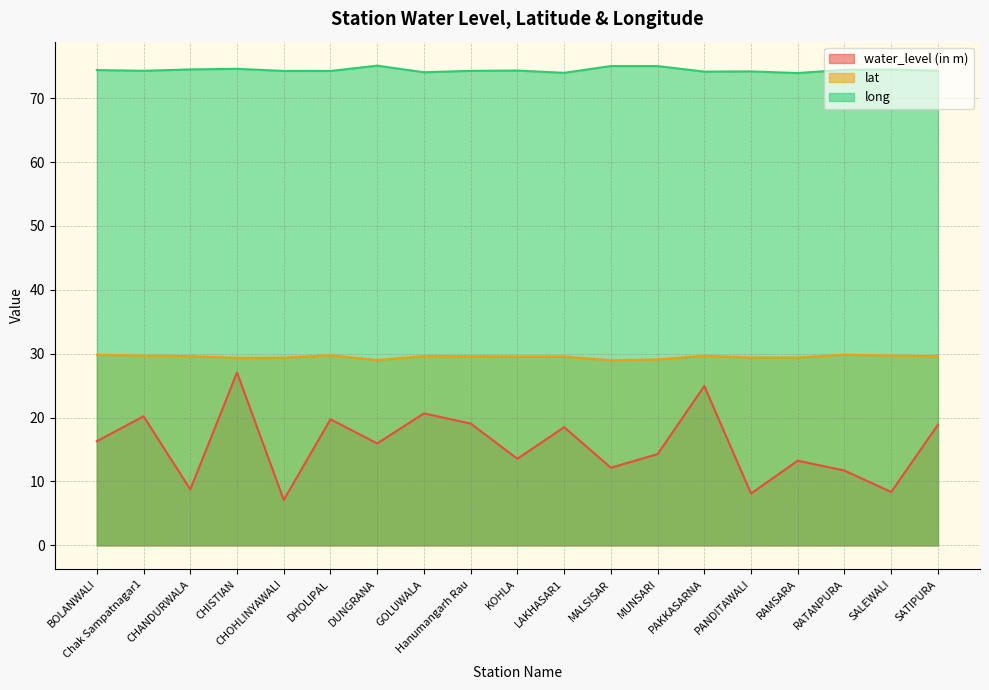

What is the minimum value shown in the chart?

7.1